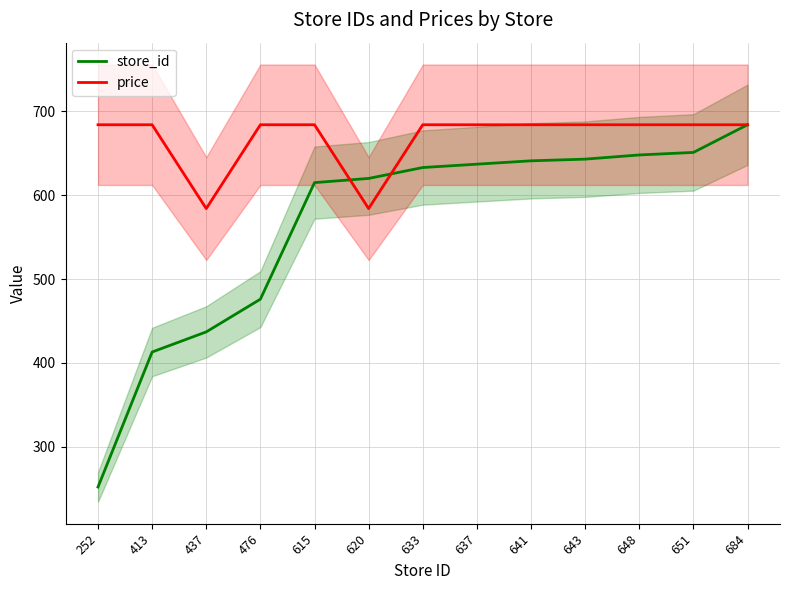

Between 684 and 620, which is larger?

684